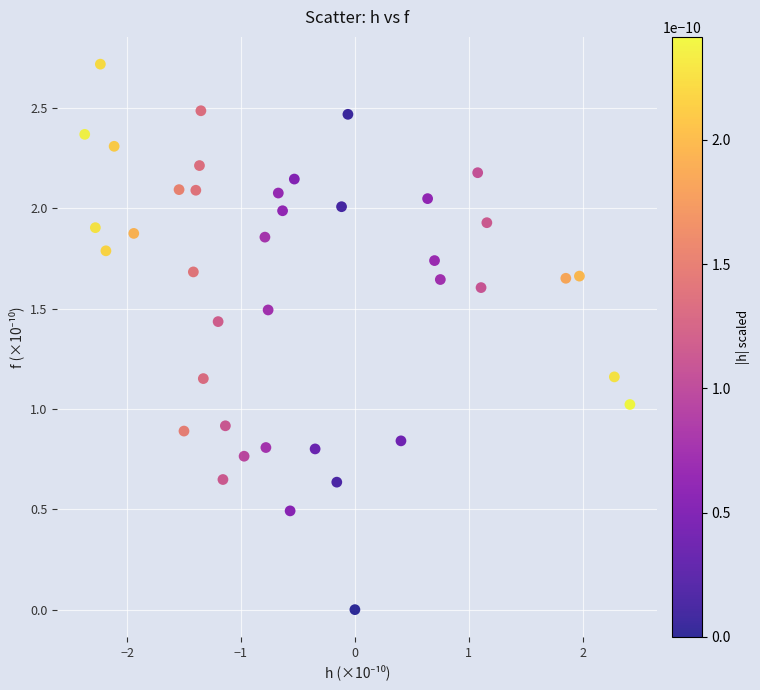

What is the range of Y values (max minus min)?

2.7